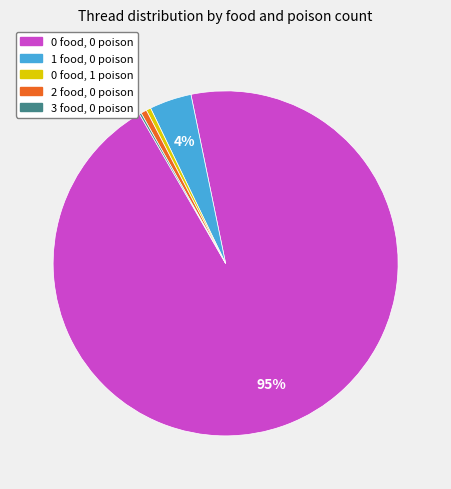

What is the largest slice in the pie chart?

0 food, 0 poison